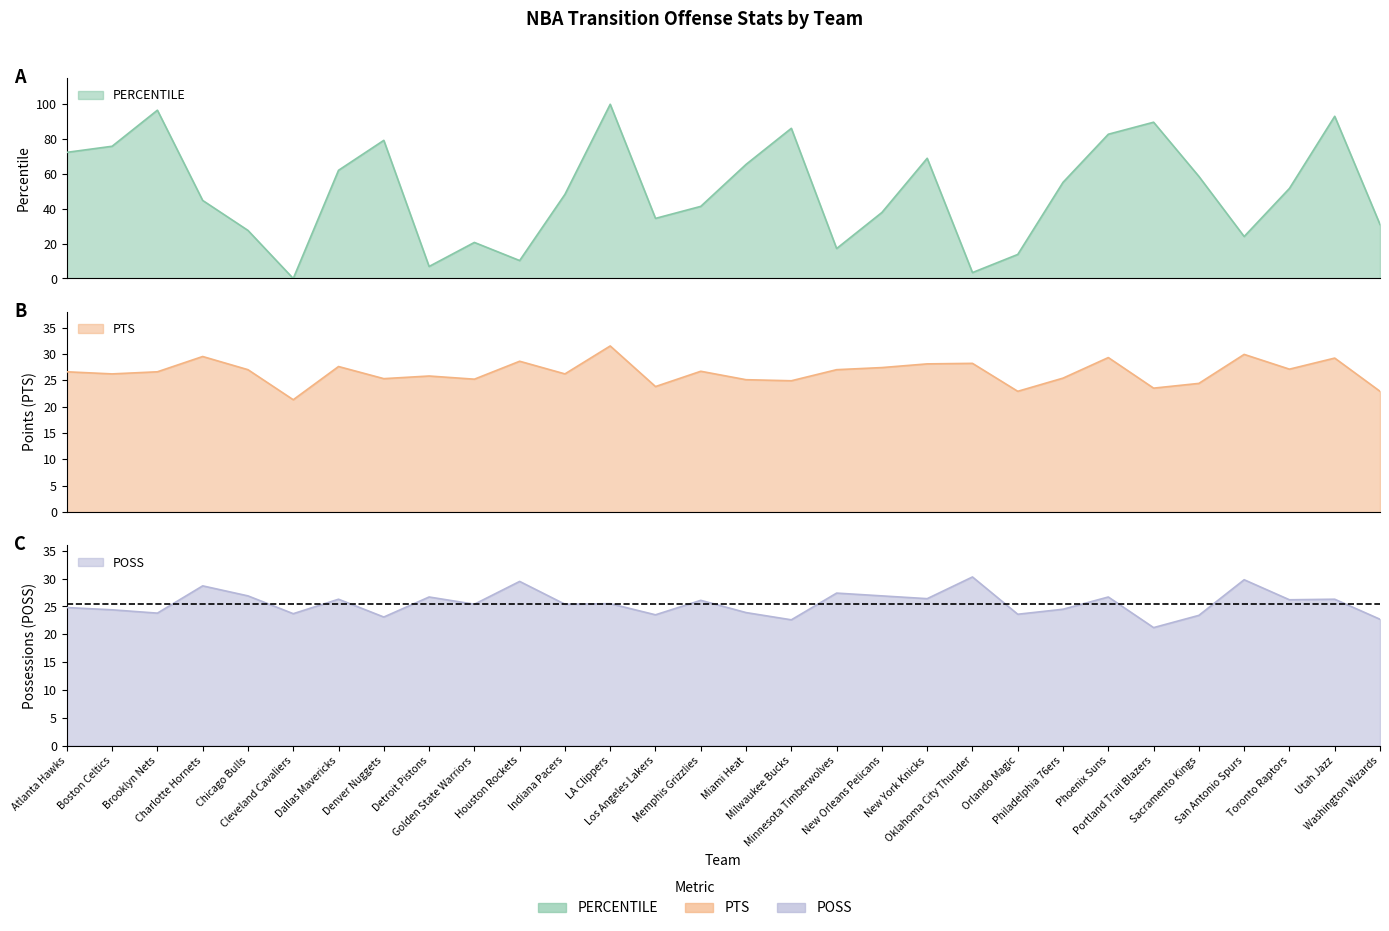

Which category has the lowest value across all series?

Cleveland Cavaliers